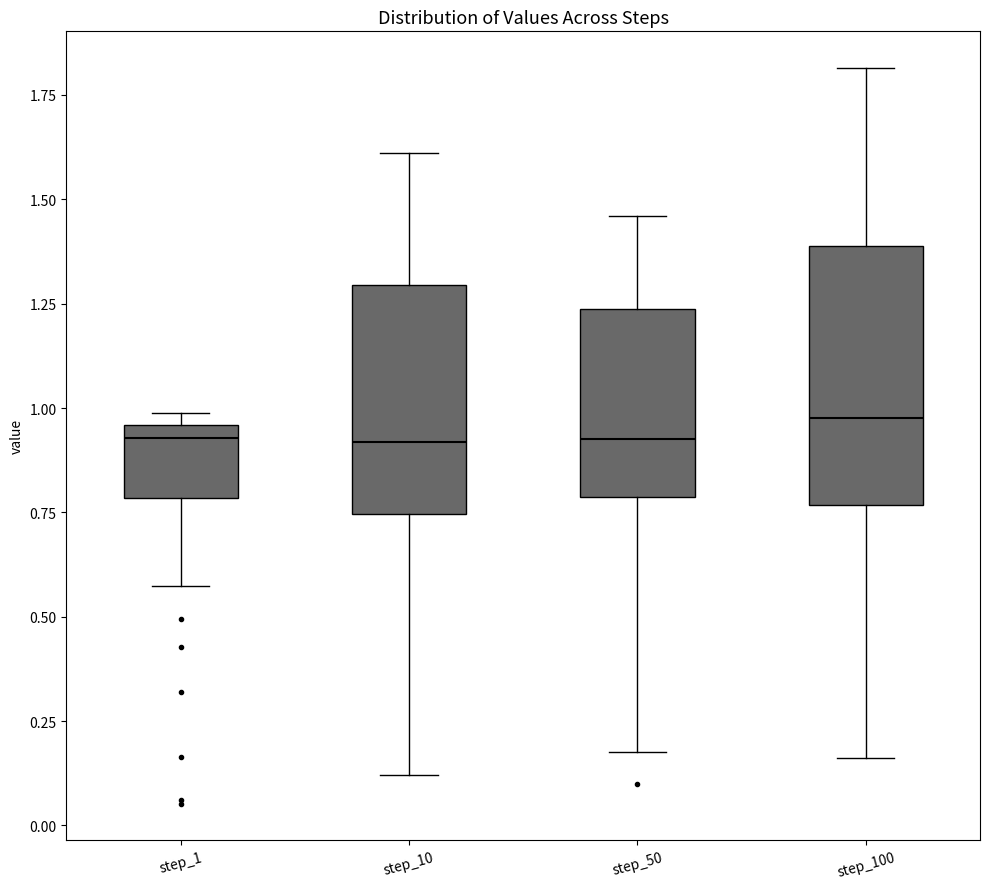

Where does the upper whisker of the box for step_50 end on the y-axis? The values are not printed on the chart, so give them approximately, as read against the axis.

1.45